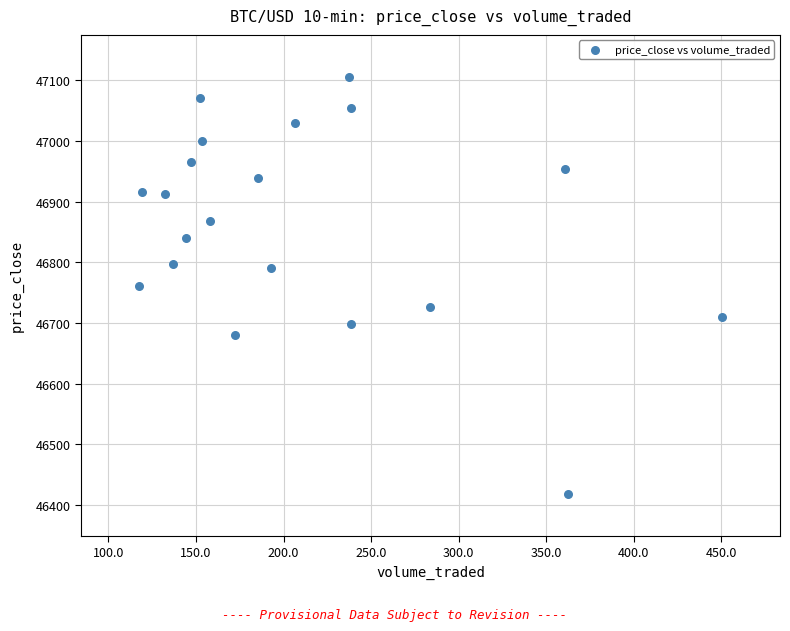

What is the range of Y values (max minus min)?

688.3